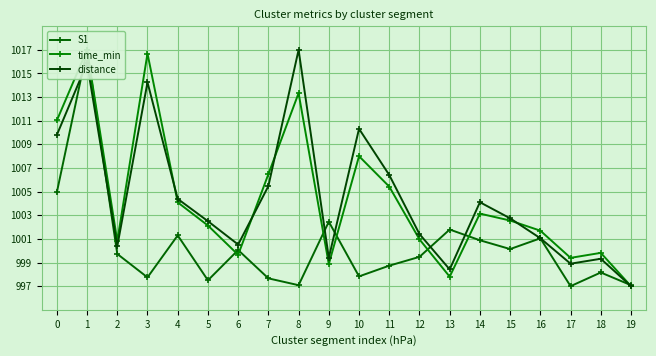

What is the value of the distance point at the 12th from the left?

1006.4